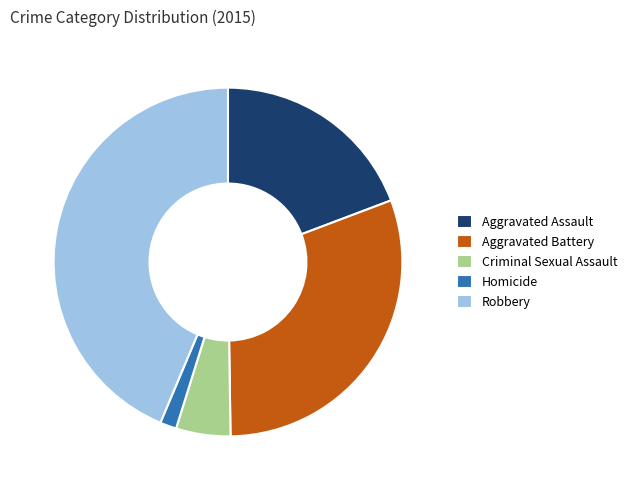

Does any single category account for the majority?

No